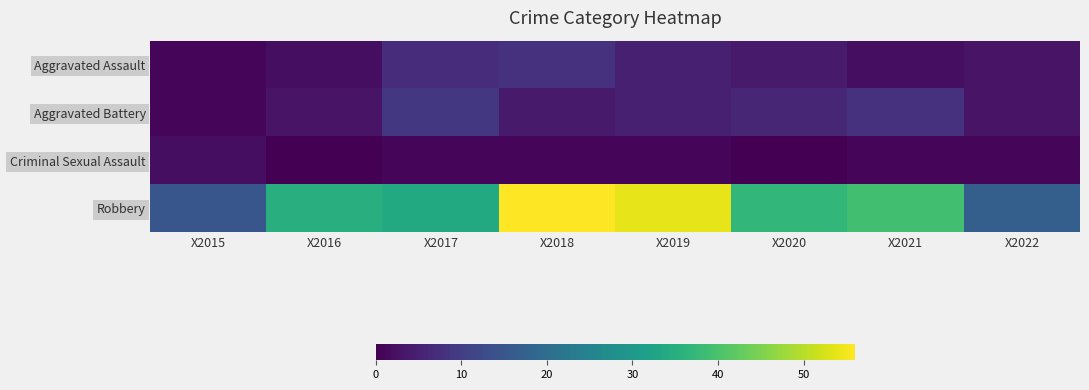

Reading right to left, extract all data points from this chart.

Aggravated Assault: X2022=3	X2021=2	X2020=4	X2019=5	X2018=8	X2017=7	X2016=2	X2015=1
Aggravated Battery: X2022=3	X2021=8	X2020=6	X2019=5	X2018=4	X2017=9	X2016=3	X2015=1
Criminal Sexual Assault: X2022=1	X2021=1	X2020=0	X2019=1	X2018=1	X2017=1	X2016=0	X2015=2
Robbery: X2022=17	X2021=39	X2020=37	X2019=54	X2018=56	X2017=34	X2016=35	X2015=15